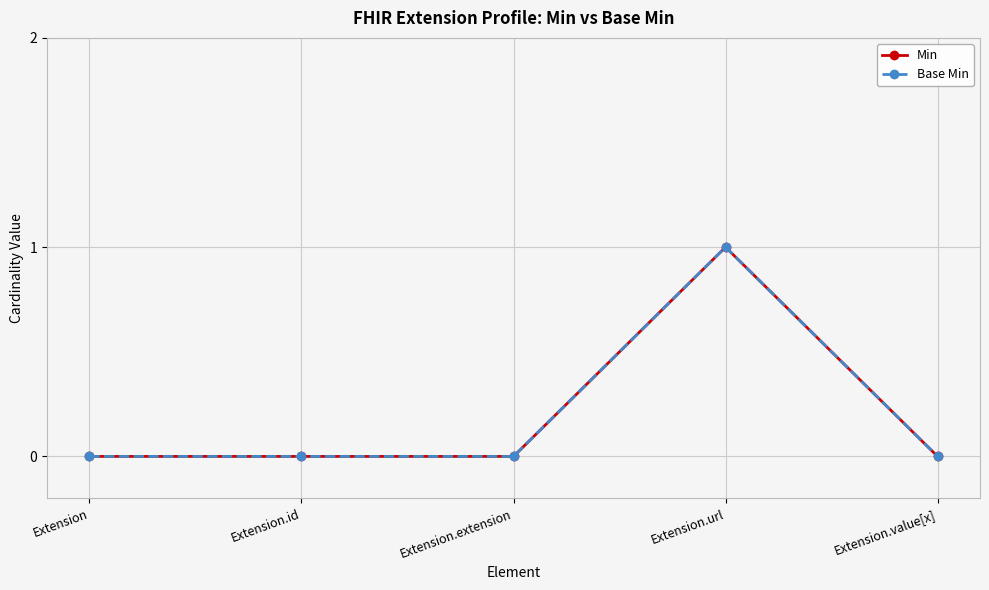

Is this an area chart (filled region under the line)?

No